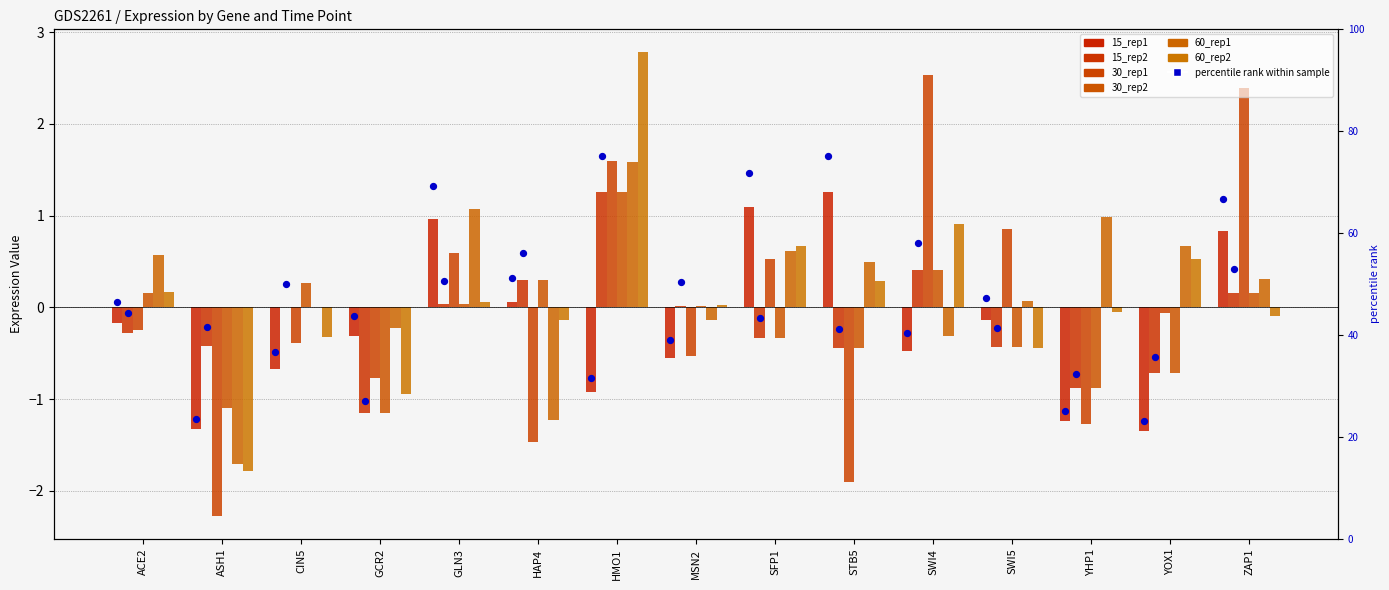

At which category is the sum across all series the highest?

HMO1